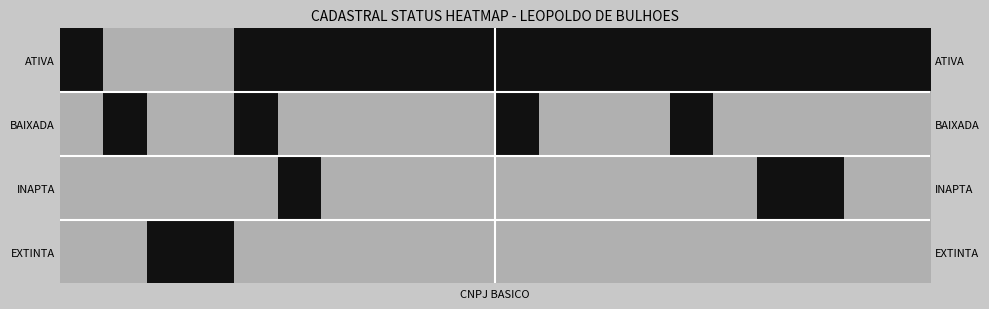

Which series has the largest total across all categories?

ATIVA